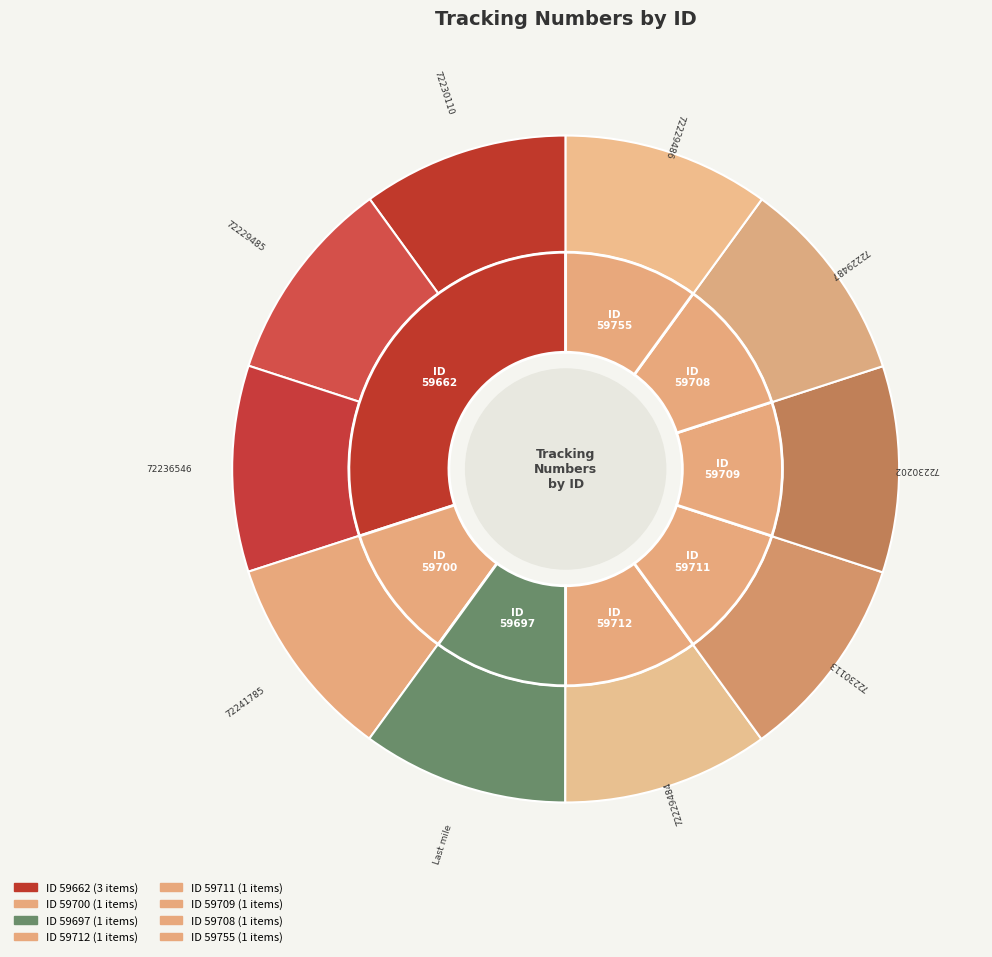

Do YT2216521272229487 and YT2216521272229484 together represent more than half of the pie?

No